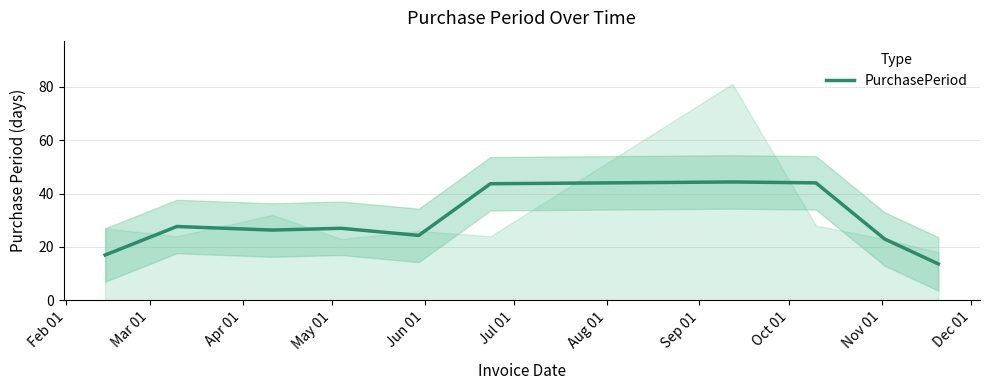

What is the highest value of the PurchasePeriod series?

44.3